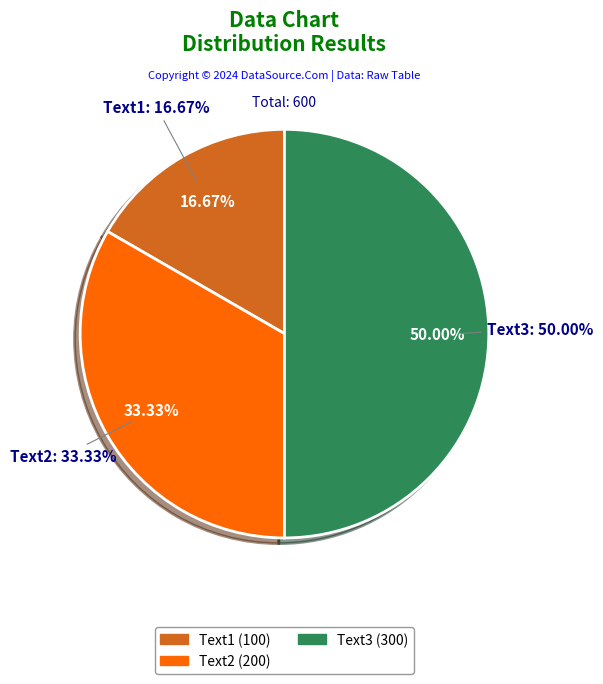

Which category has the biggest portion of the pie?

Text3